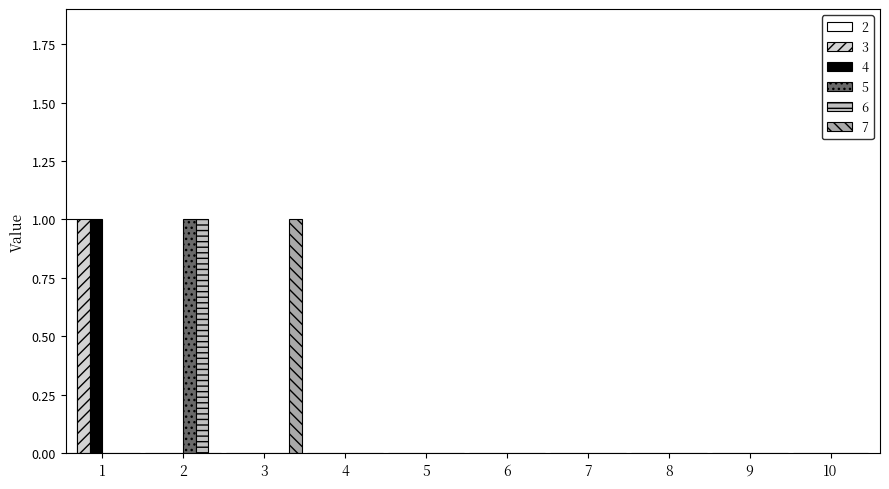

What are all the series names shown in the legend?

2, 3, 4, 5, 6, 7